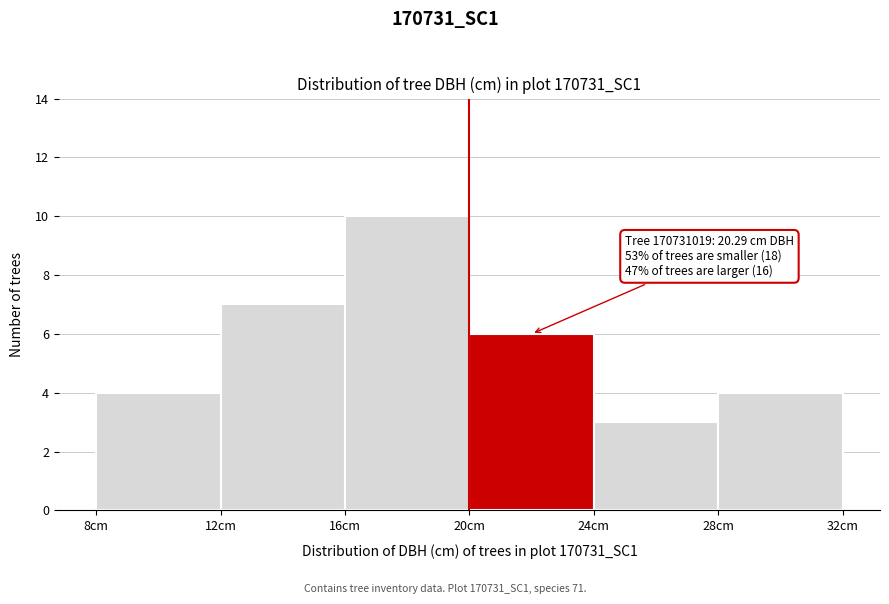

Over which range of the x-axis is the bar tallest?

16 to 20